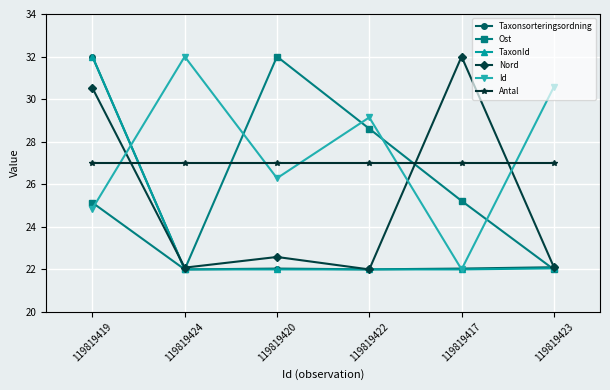

Count the number of data series in this chart.

6